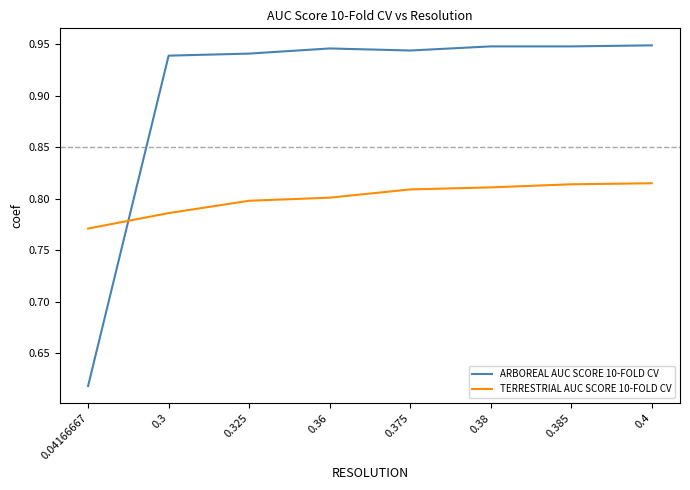

At 0.38, list the series in order from smallest to largest.

TERRESTRIAL AUC SCORE 10-FOLD CV, ARBOREAL AUC SCORE 10-FOLD CV